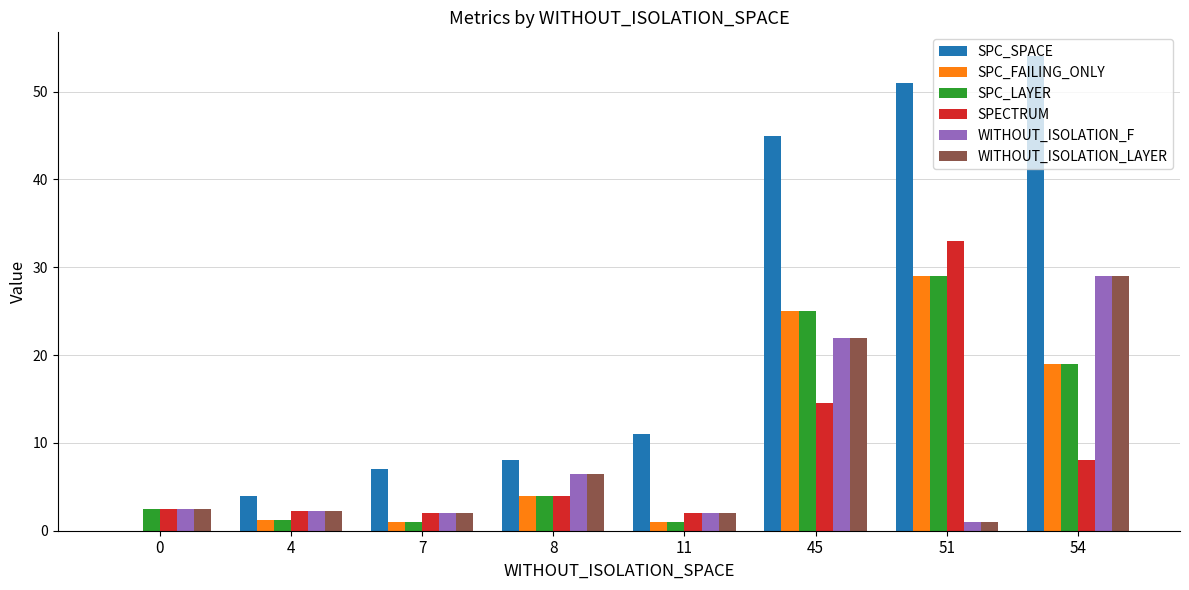

Is the value of SPC_SPACE at 0 greater than the value of SPECTRUM at 45?

No